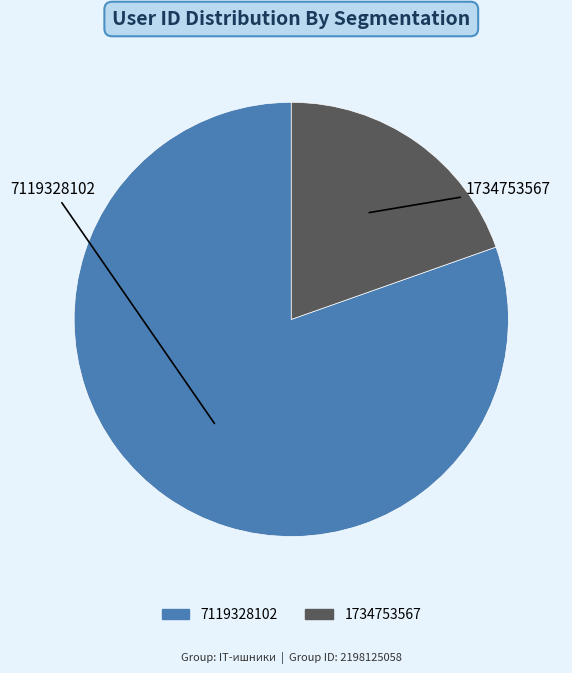

What is the largest slice in the pie chart?

7119328102